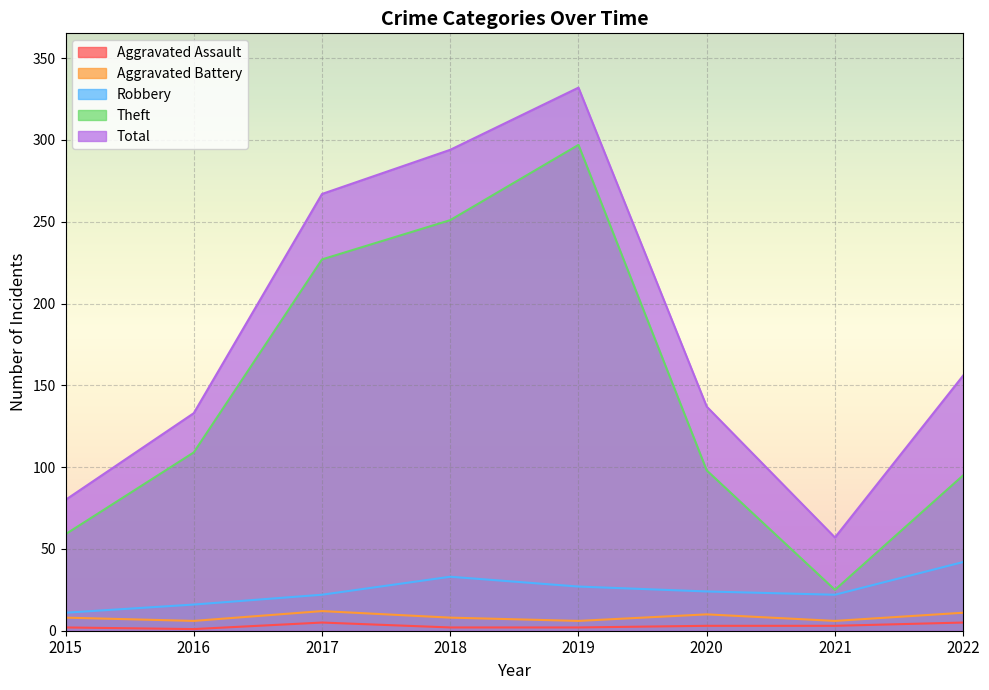

How many lines are shown in the chart?

5